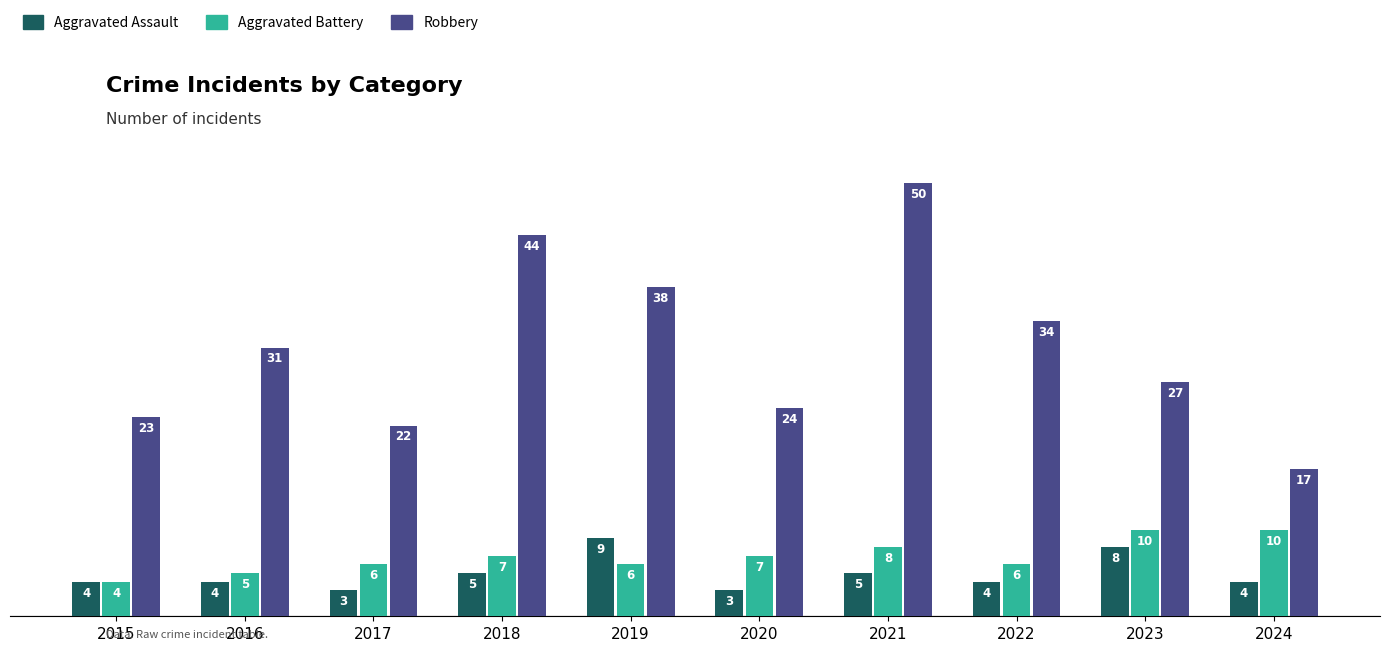

What value does the Robbery series have at 2022?

34